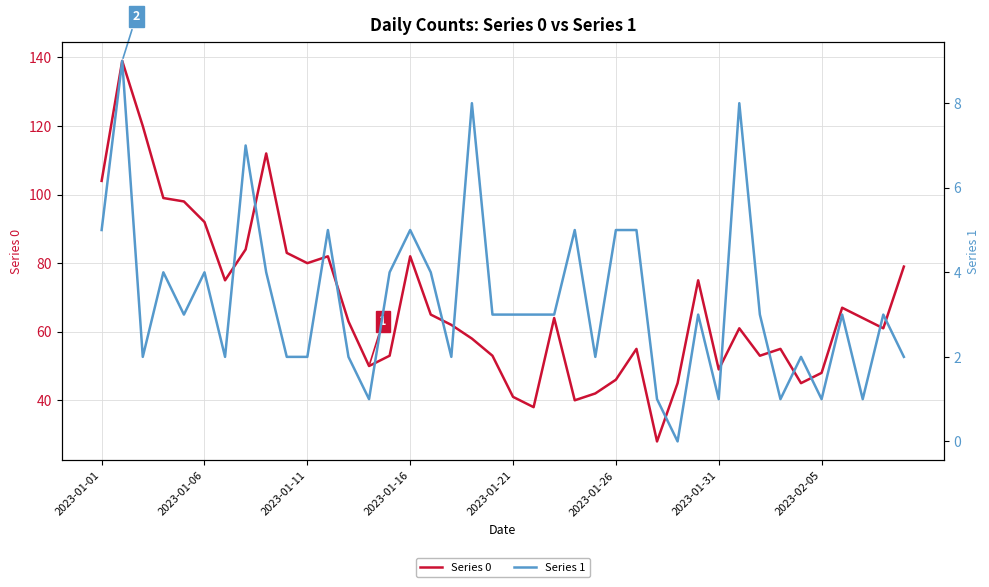

True or false: Series 1 and Series 0 intersect in this chart.

False